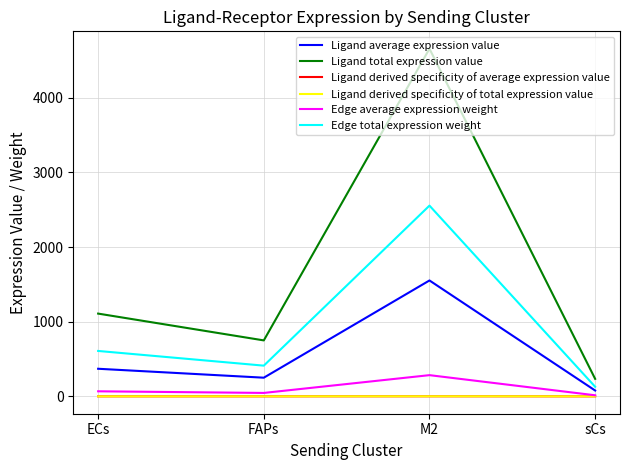

At which category does the chart reach its peak across all series?

M2